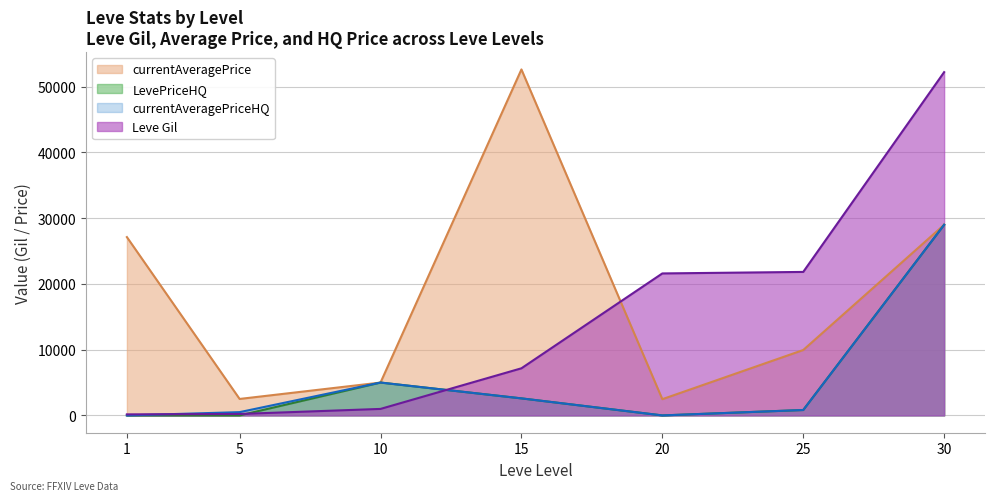

Which series changed the most between 15 and 20?

currentAveragePrice